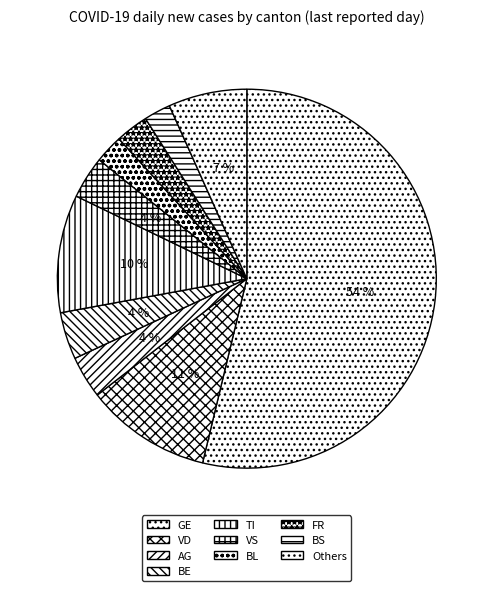

What is the largest slice in the pie chart?

GE